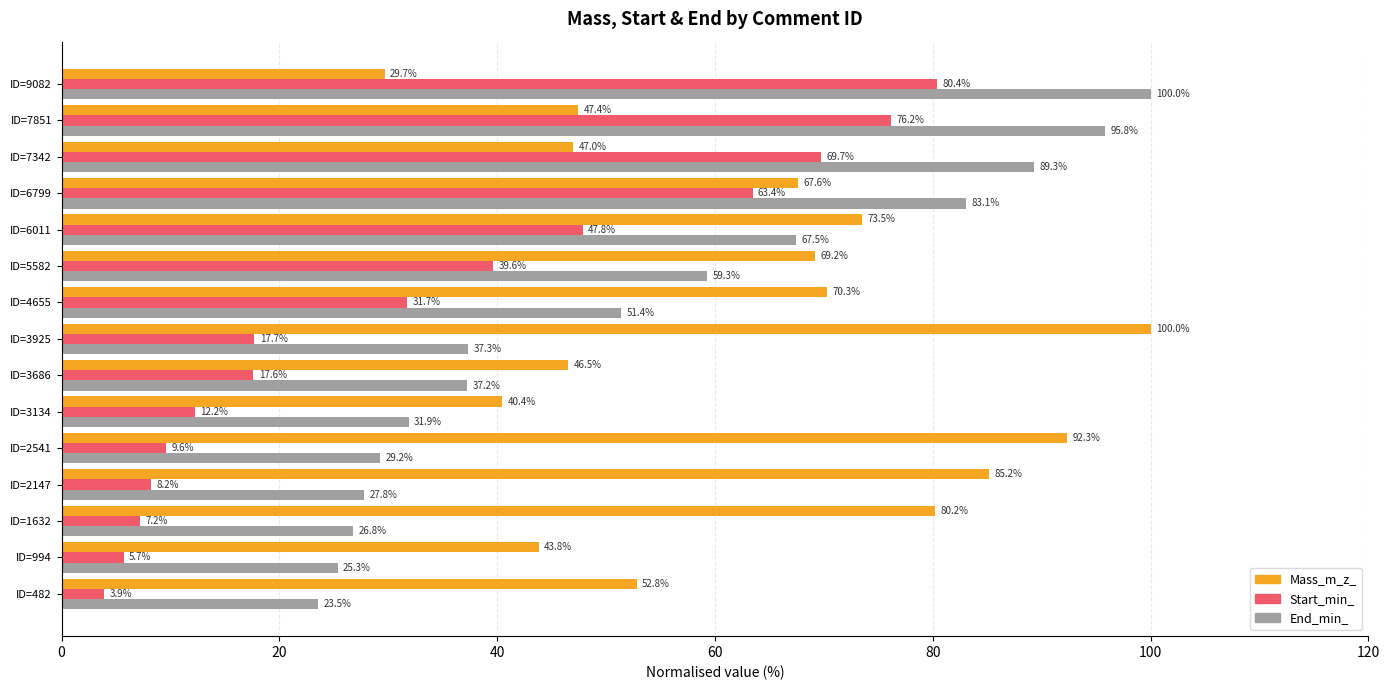

What is the approximate value of Start_min_ at ID=7851?

76.2